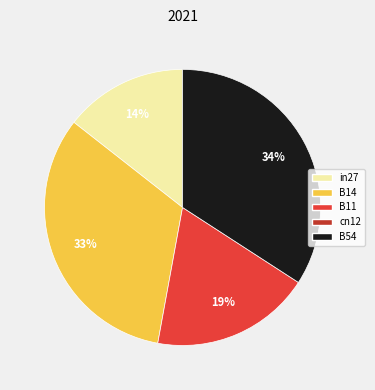

To the nearest percent, what is the average slice percentage?

25%